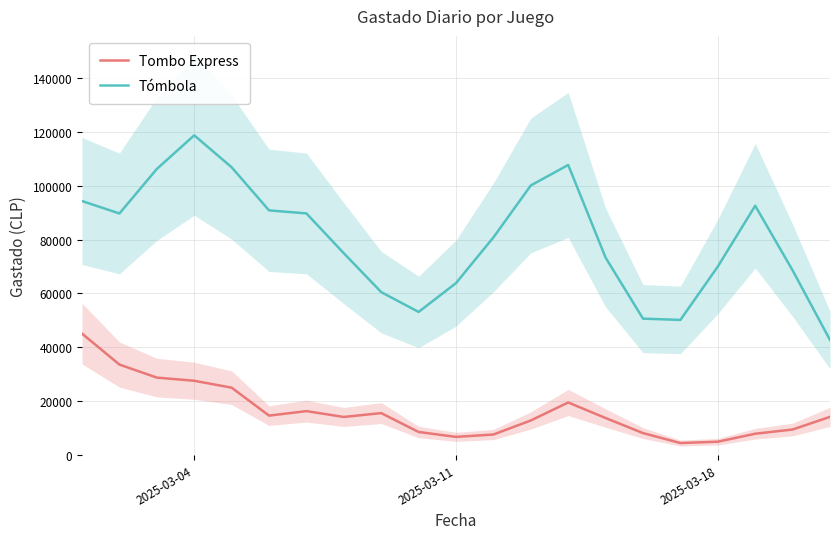

True or false: Tombo Express and Tómbola cross at least once.

False